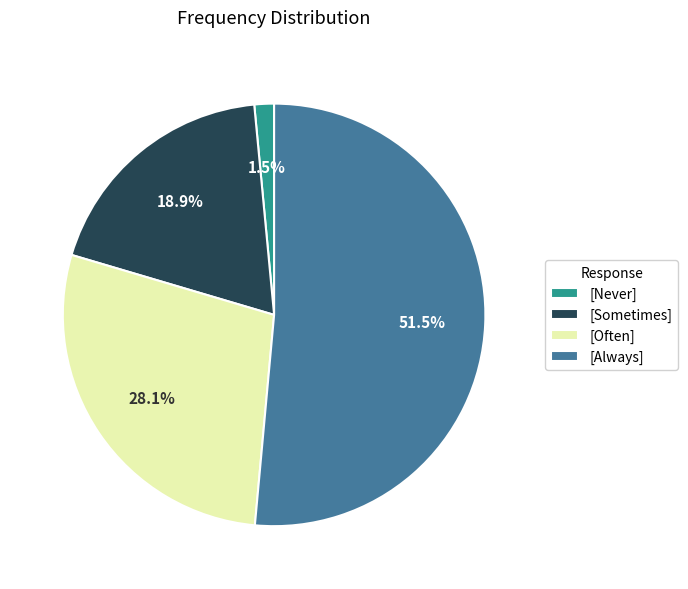

To the nearest percent, what is the average slice percentage?

25%